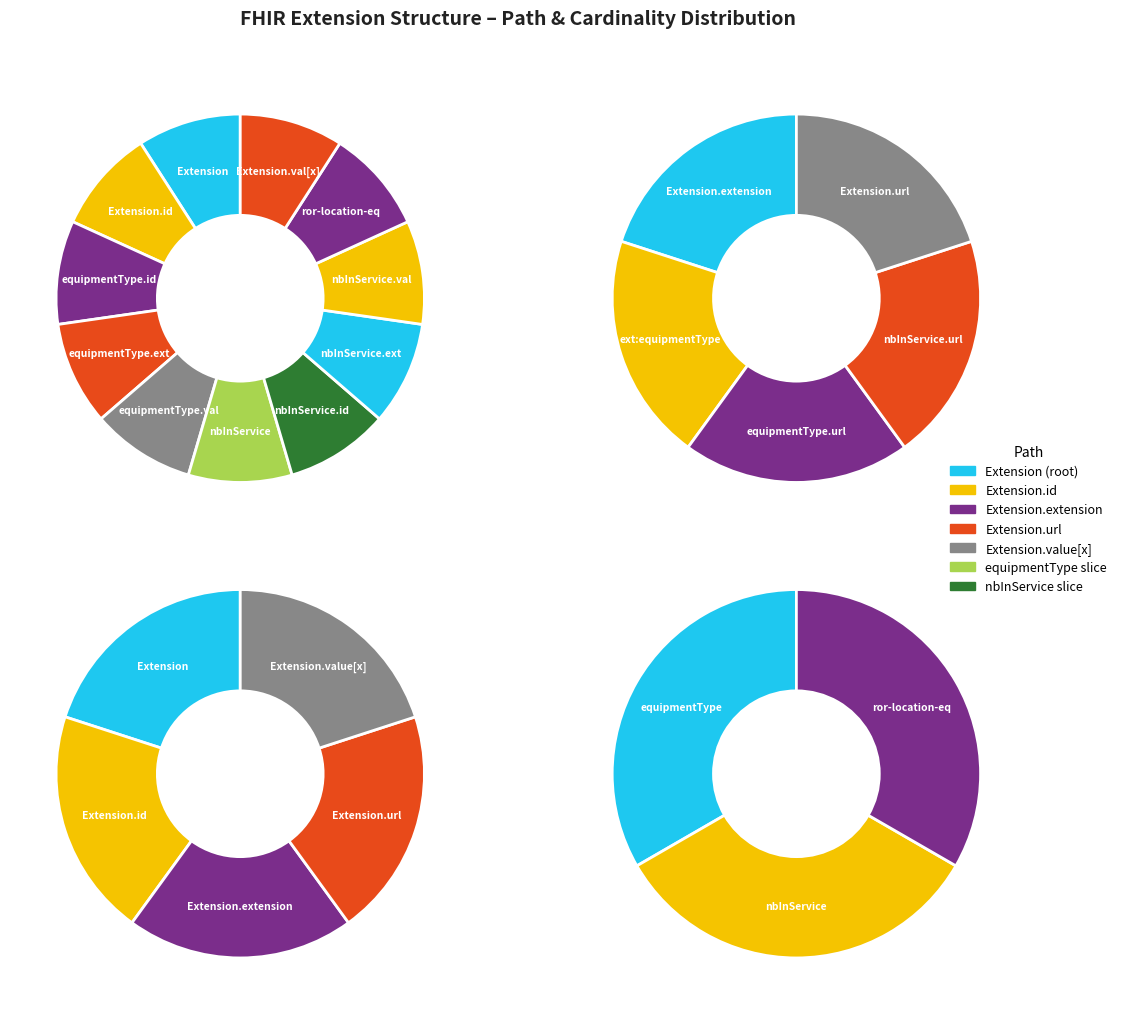

Which slice is the smallest?

Extension